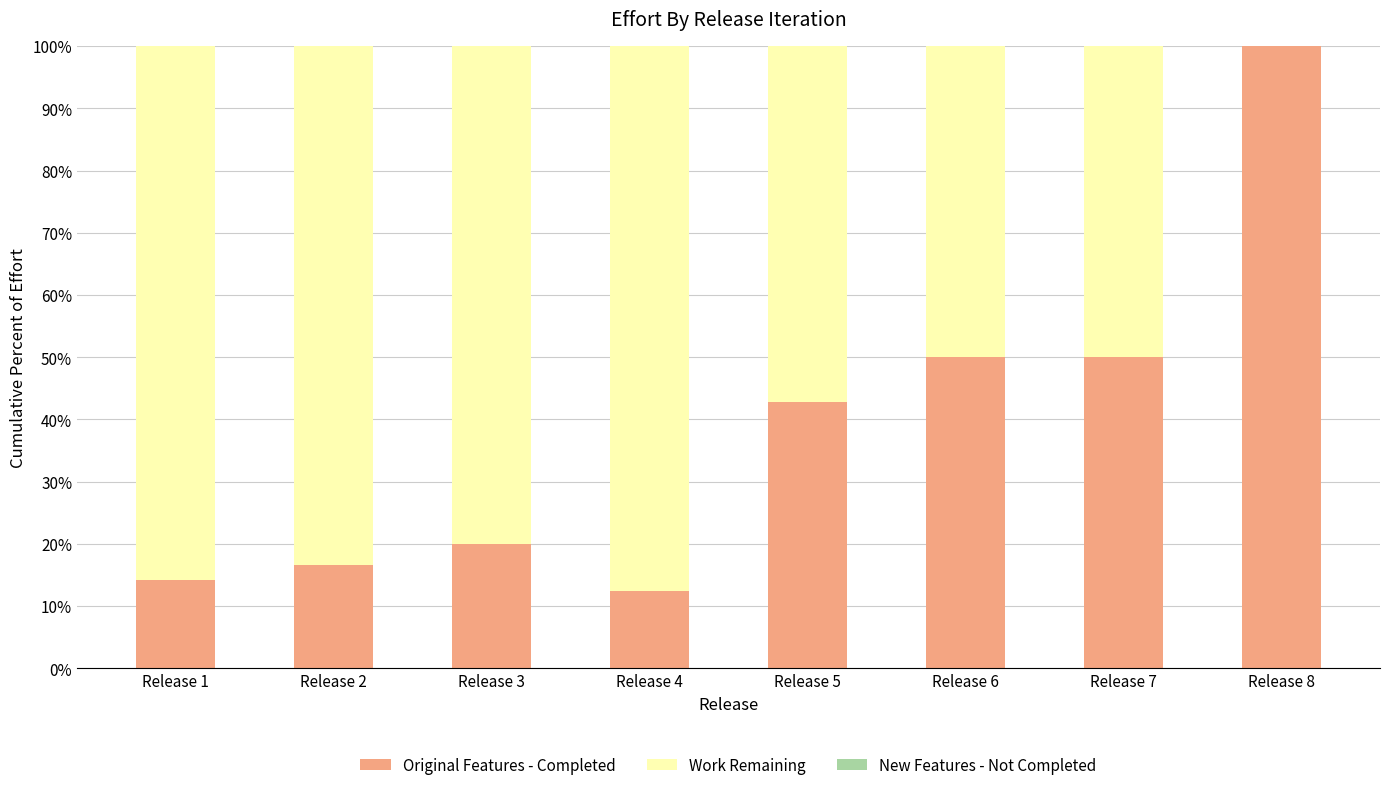

What is the maximum value for Original Features - Completed?

100.0